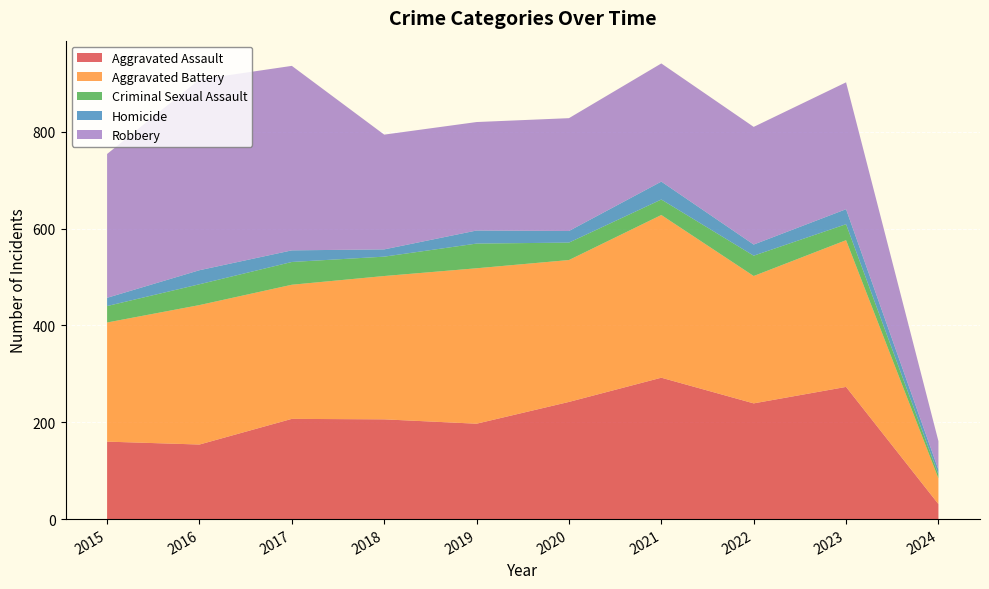

Reading left to right, what are all the values shown in this chart?

Aggravated Assault: 160	154	207	206	197	242	292	239	273	31
Aggravated Battery: 246	288	277	296	321	293	336	263	303	53
Criminal Sexual Assault: 34	43	47	40	51	36	32	42	33	8
Homicide: 17	29	24	15	27	24	37	23	31	10
Robbery: 297	394	381	237	224	233	244	243	262	59